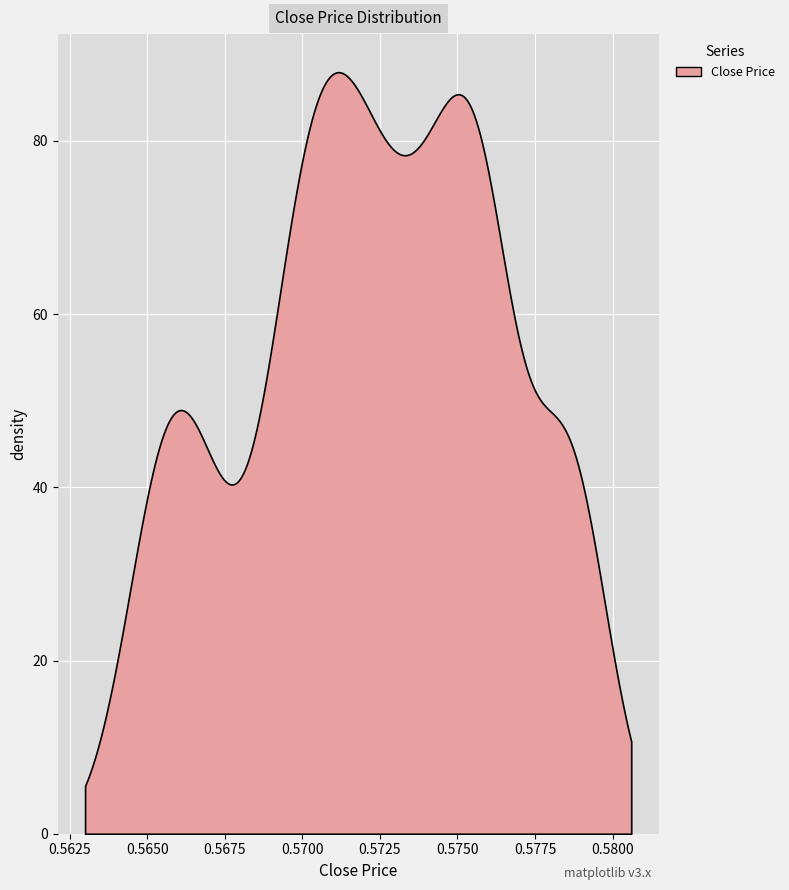

What is the greatest value displayed?

87.9